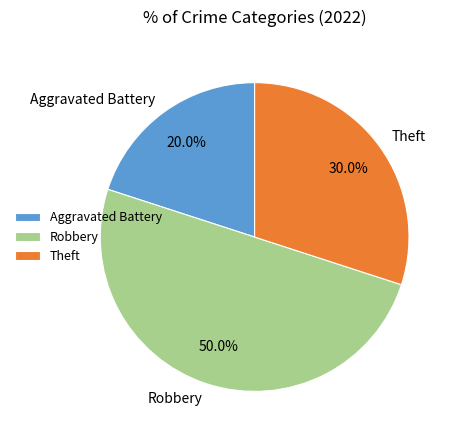

To the nearest percent, what is the difference between the largest and smallest slice percentages?

30%